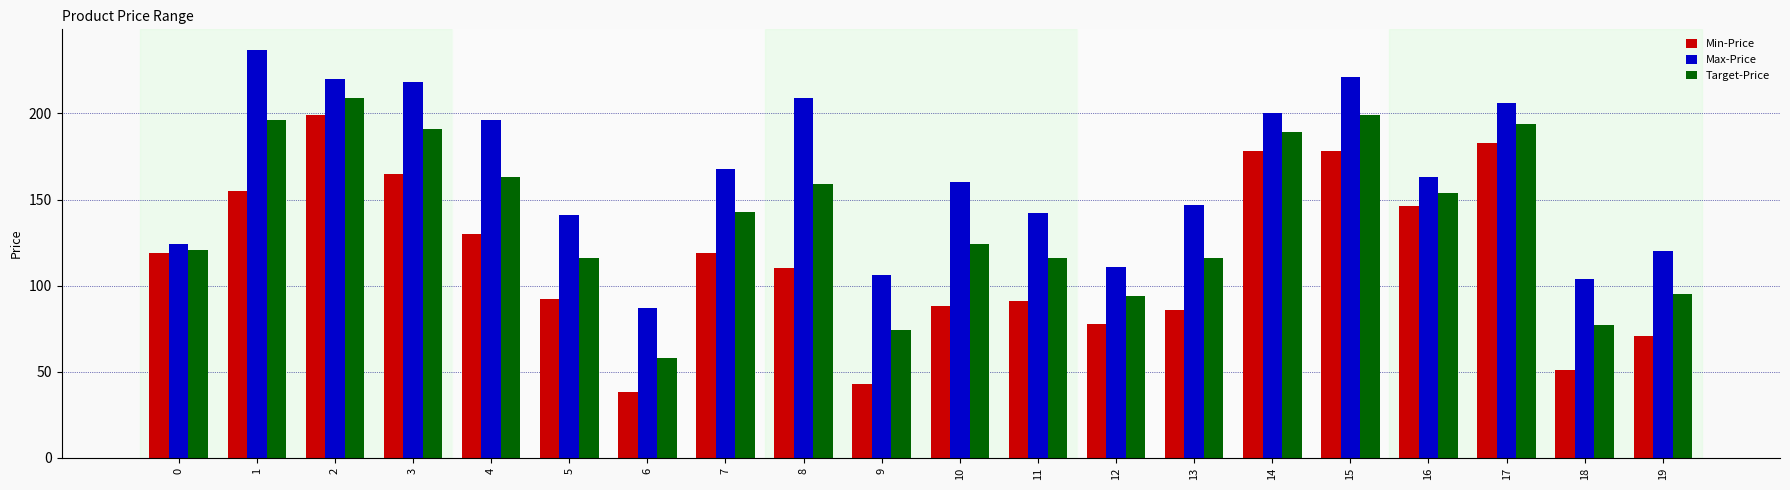

At 18, list the series in order from largest to smallest.

Max-Price, Target-Price, Min-Price